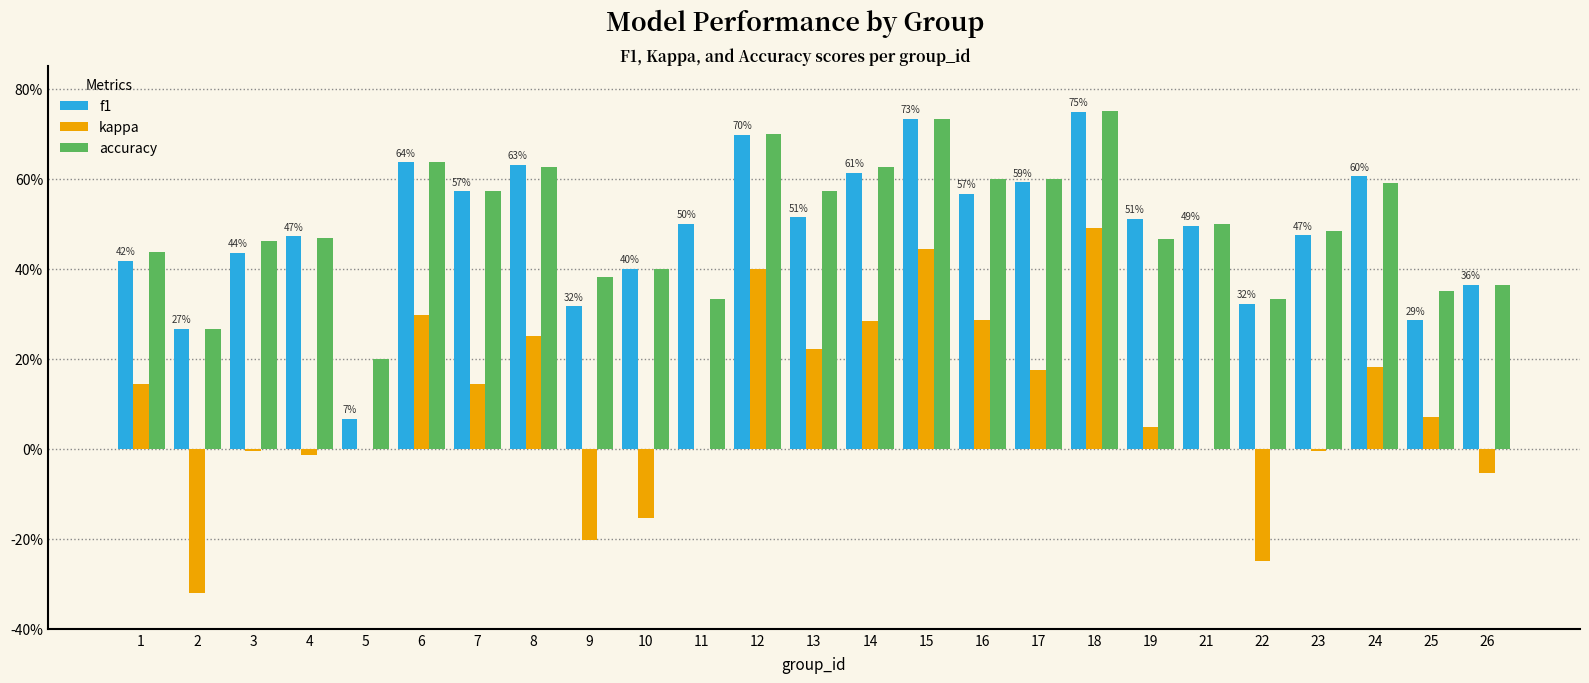

What are all the series names shown in the legend?

f1, kappa, accuracy